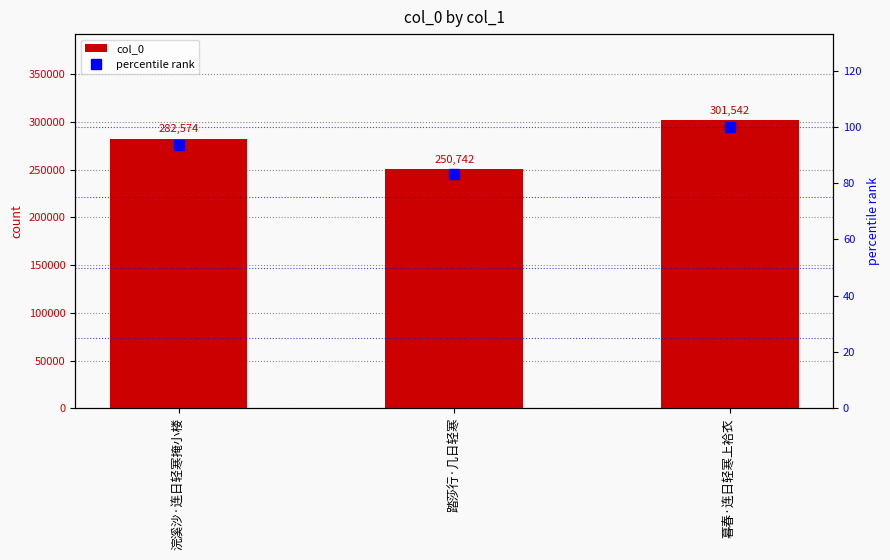

What is the greatest value displayed?

301542.0